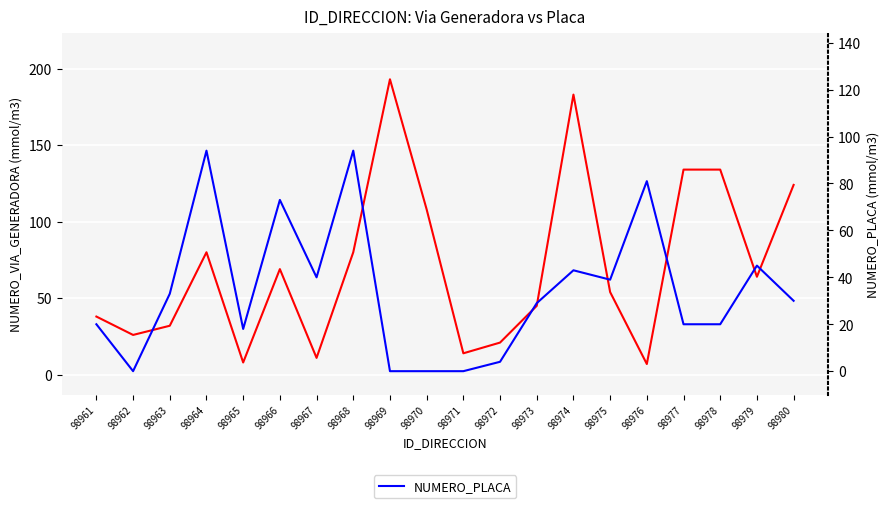

Where is the first local maximum for NUMERO_PLACA?

98964